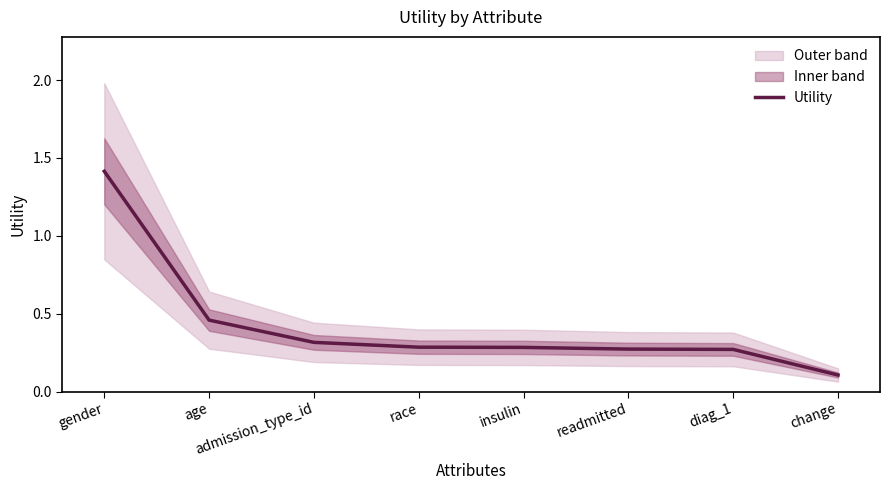

At which category does the chart reach its peak across all series?

gender